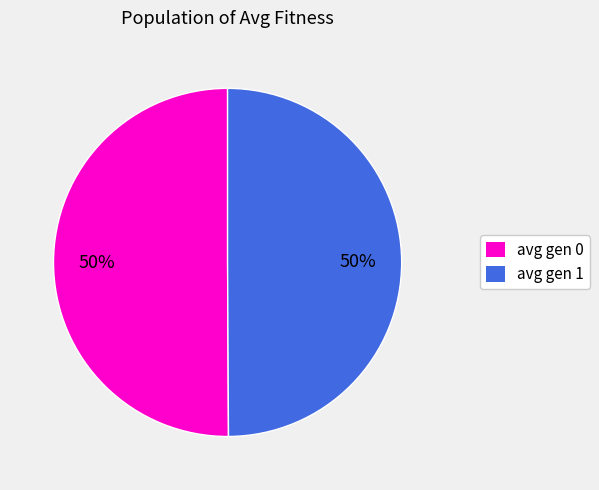

To the nearest percent, what portion does avg gen 0 represent?

50%